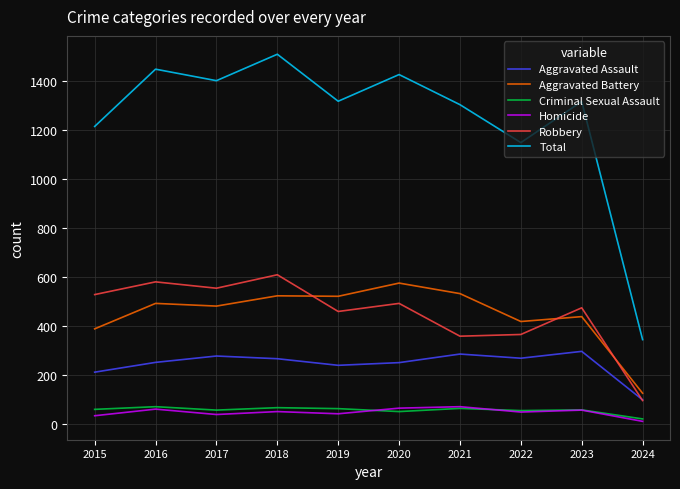

Is it true that Robbery equals 94 at 2024?

True